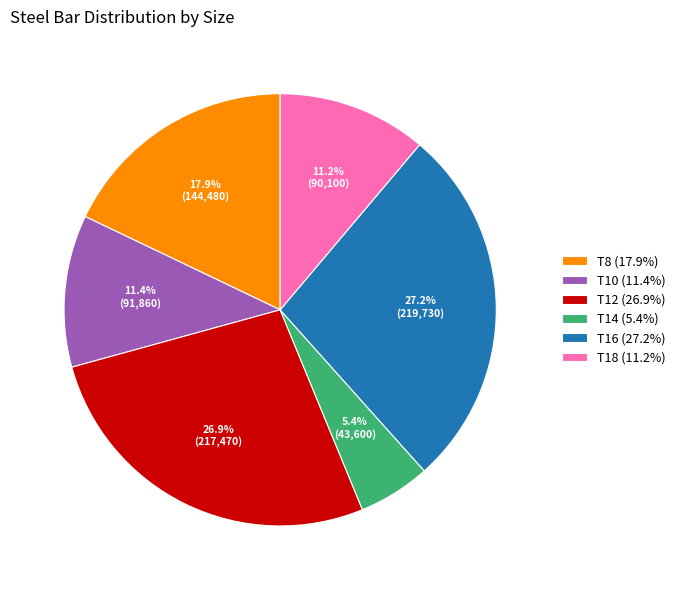

How many segments does this pie chart have?

6